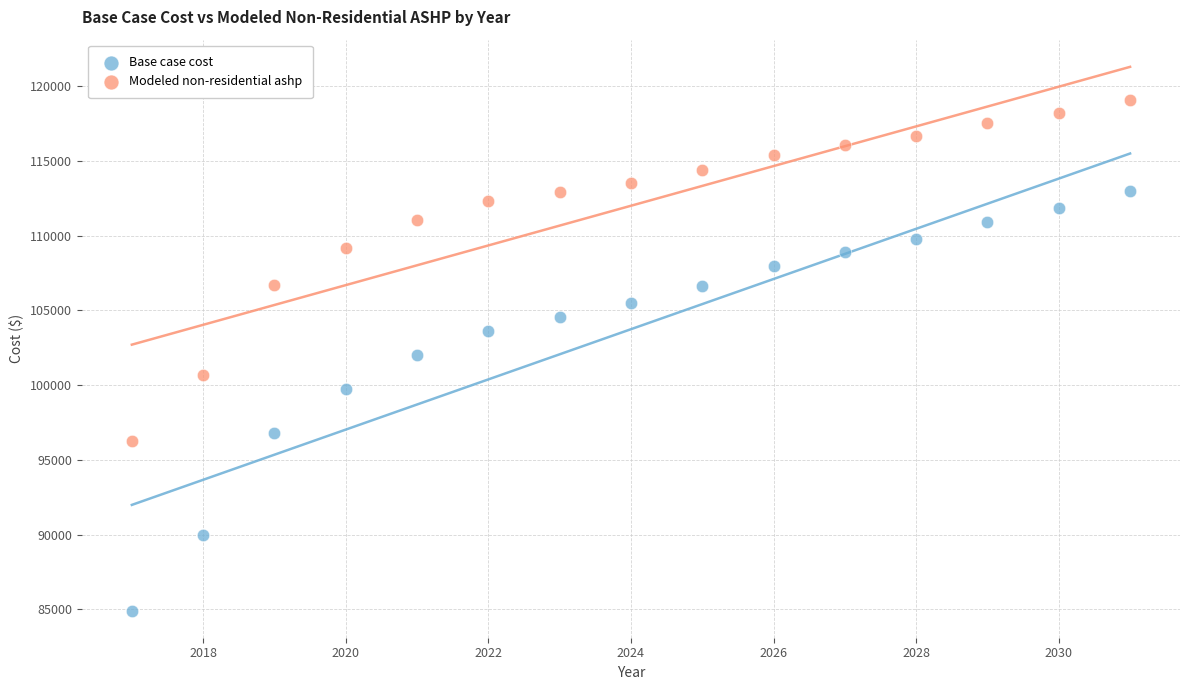

Across all data points, what is the range of X values (max minus min)?

14.0